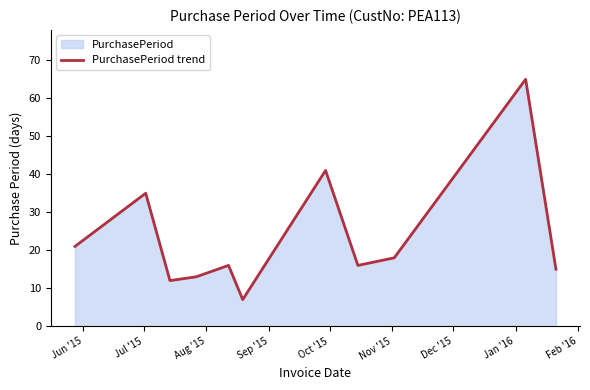

What is the difference between the maximum and minimum values?

58